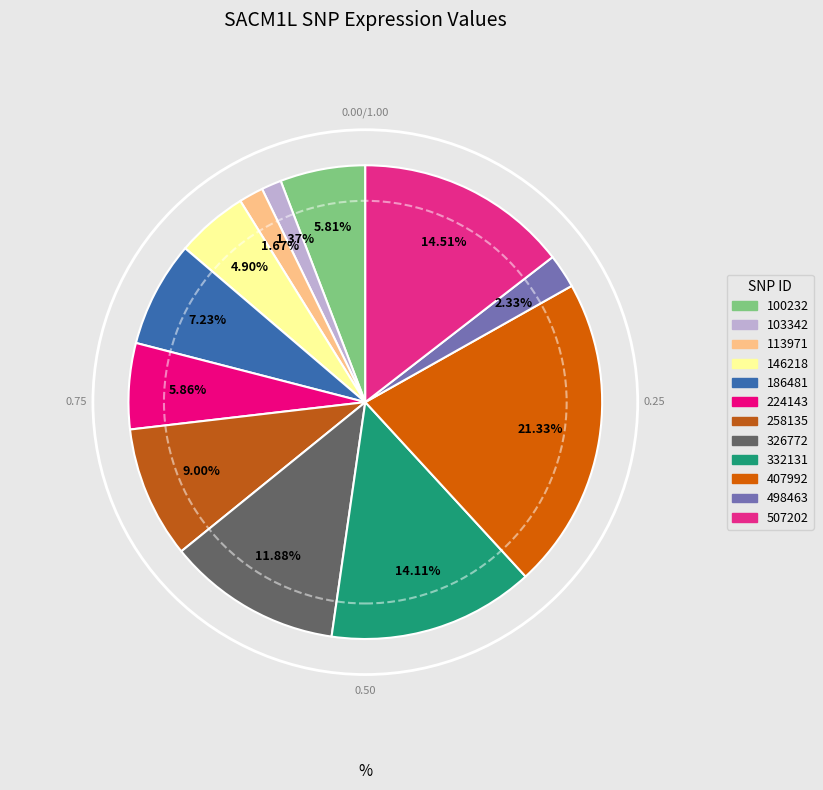

Count the number of slices in the pie.

12